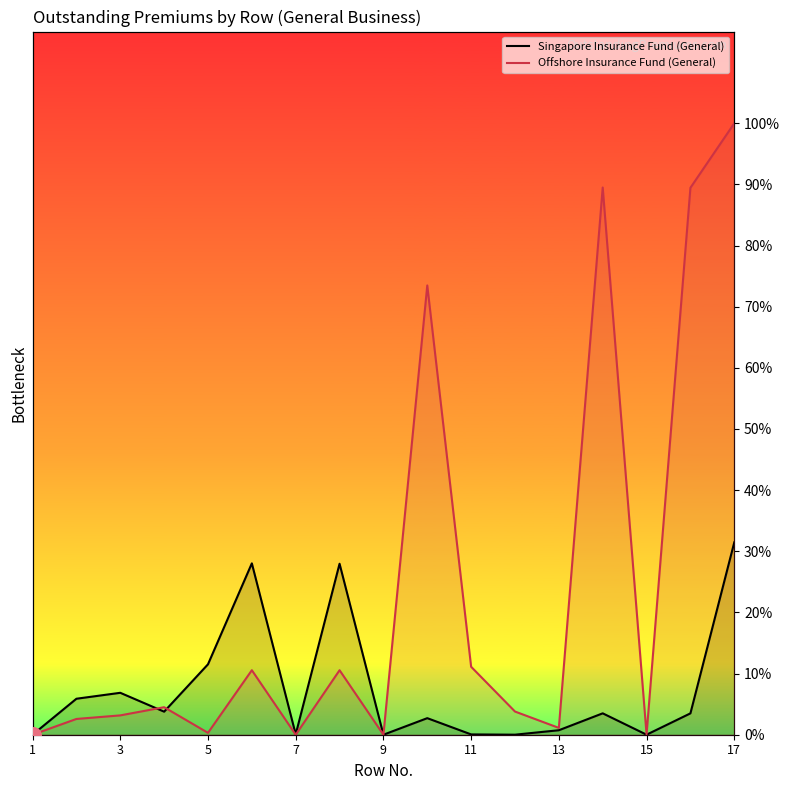

At how many categories does at least one series exceed 0?

15